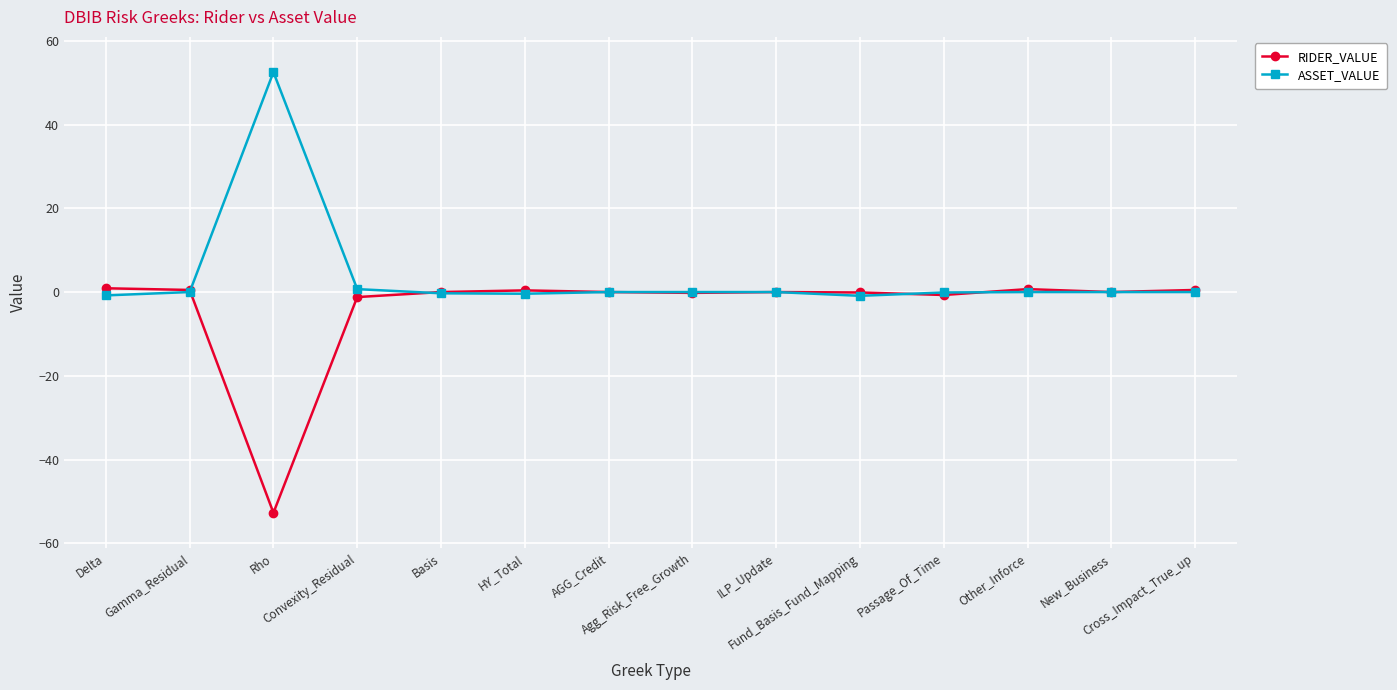

What is the maximum value for RIDER_VALUE?

0.9